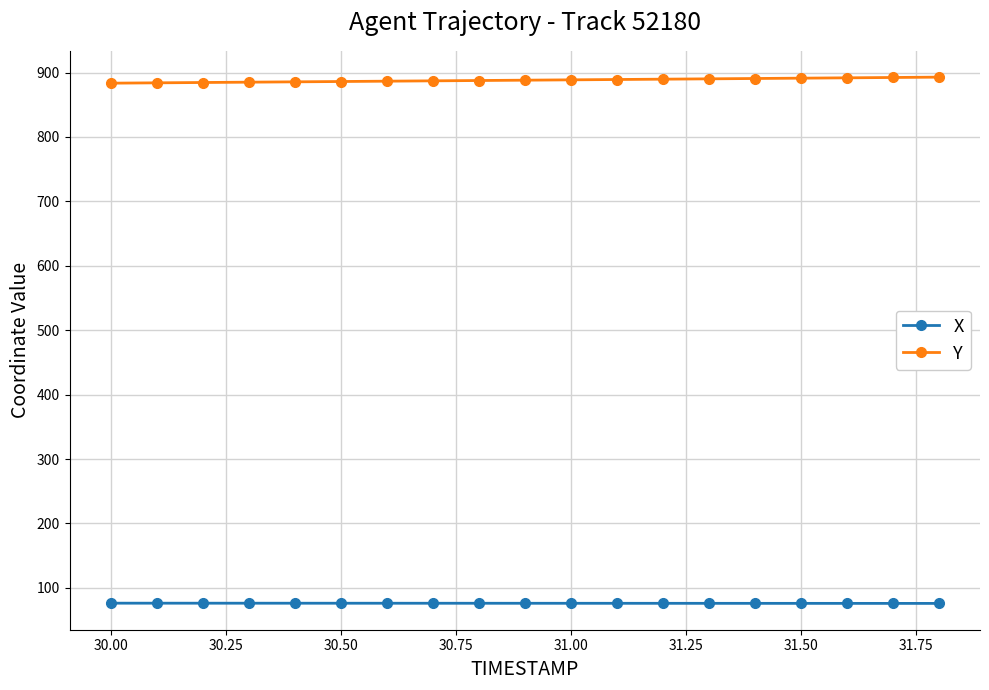

True or false: X and Y intersect in this chart.

False